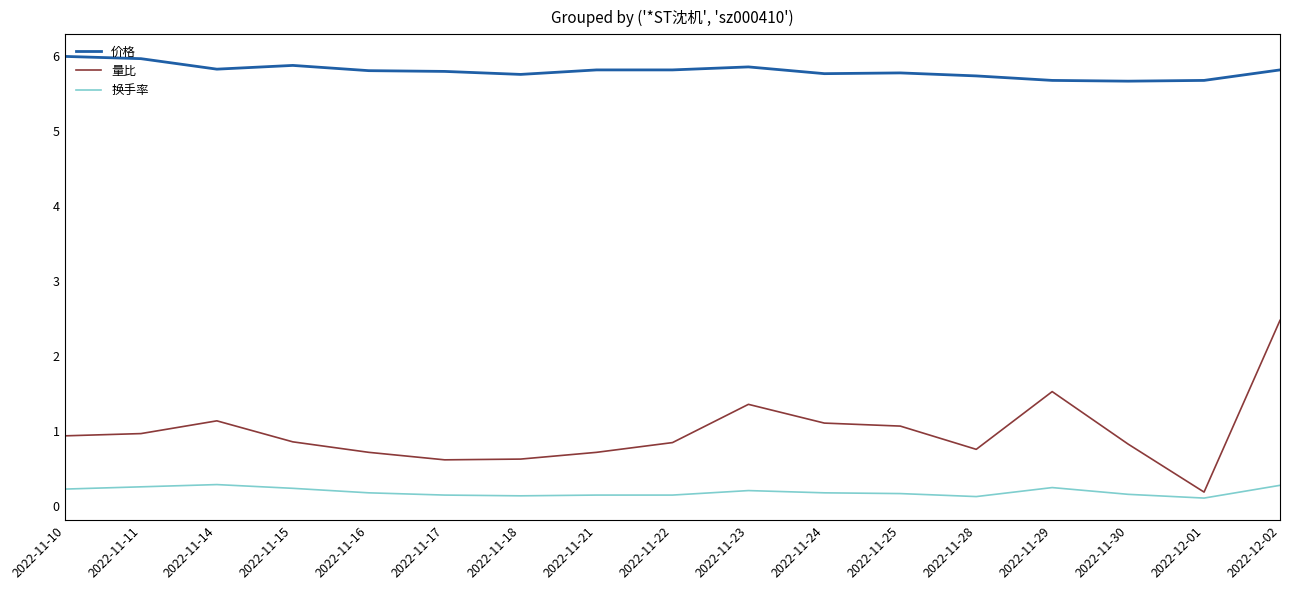

True or false: 价格 has more than 2 interior local peaks.

True